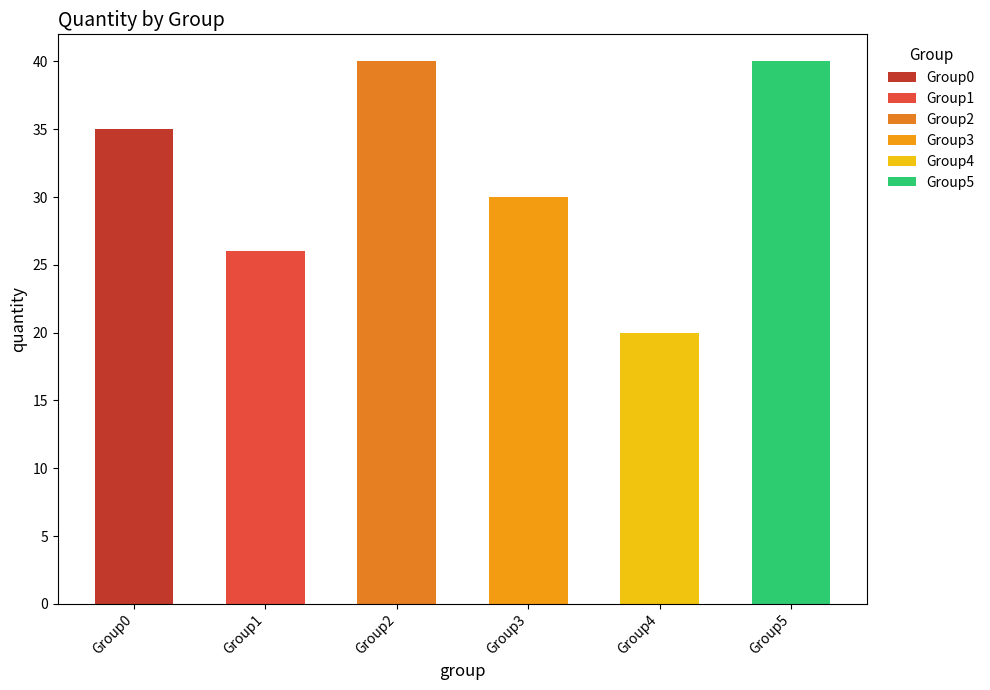

Count the number of values greater than 35.

2